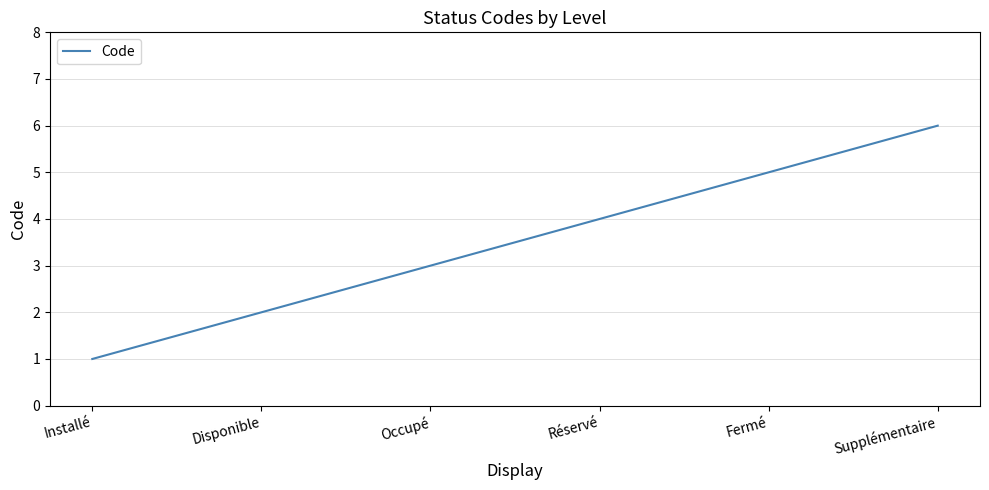

What position from the left is Disponible?

2